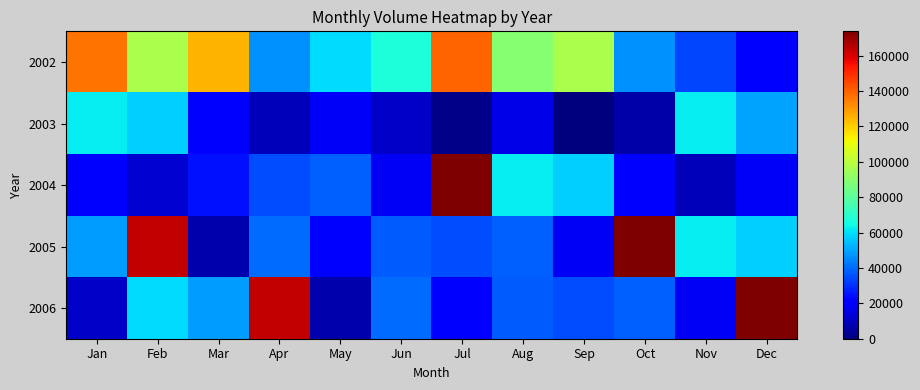

Between Oct and Sep, which is larger?

Sep